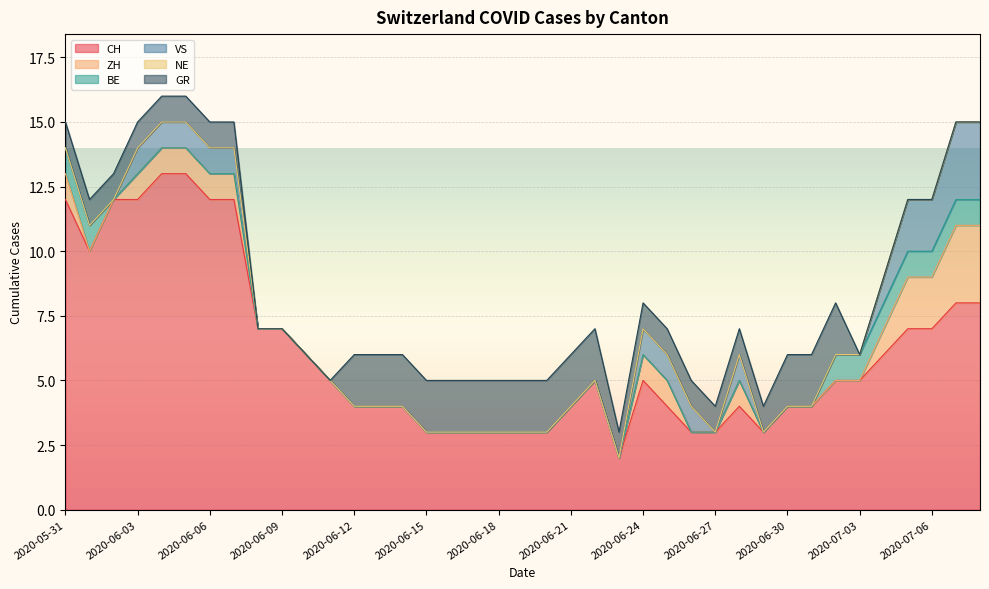

Reading right to left, list all the values displayed in this chart.

CH: 8	8	7	7	6	5	5	4	4	3	4	3	3	4	5	2	5	4	3	3	3	3	3	3	4	4	4	5	6	7	7	12	12	13	13	12	12	10	12
ZH: 3	3	2	2	1	0	0	0	0	0	1	0	0	1	1	0	0	0	0	0	0	0	0	0	0	0	0	0	0	0	0	1	1	1	1	1	0	0	1
BE: 1	1	1	1	1	1	1	0	0	0	0	0	0	0	0	0	0	0	0	0	0	0	0	0	0	0	0	0	0	0	0	0	0	0	0	0	0	1	1
VS: 3	3	2	2	1	0	0	0	0	0	1	0	1	1	1	0	0	0	0	0	0	0	0	0	0	0	0	0	0	0	0	1	1	1	1	1	0	0	0
NE: 0	0	0	0	0	0	0	0	0	0	0	0	0	0	0	0	0	0	0	0	0	0	0	0	0	0	0	0	0	0	0	0	0	0	0	0	0	0	0
GR: 0	0	0	0	0	0	2	2	2	1	1	1	1	1	1	1	2	2	2	2	2	2	2	2	2	2	2	0	0	0	0	1	1	1	1	1	1	1	1